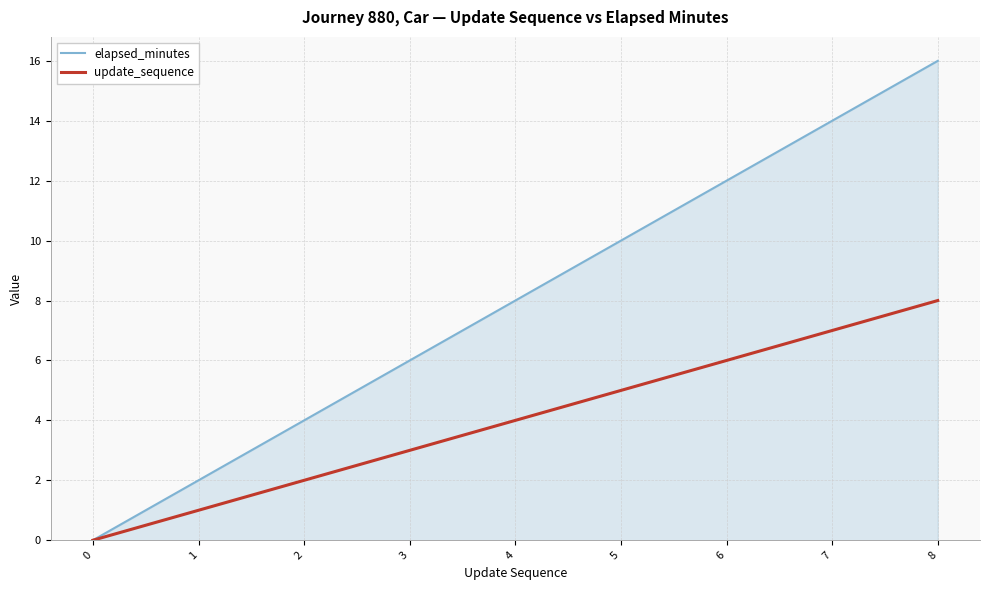

List the series in order of their overall mean, highest first.

elapsed_minutes, update_sequence